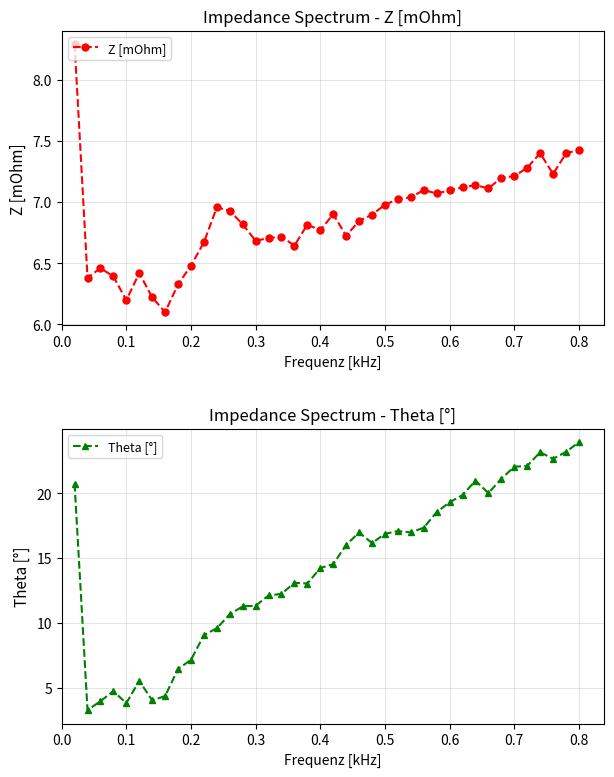

What is the minimum value for Z [mOhm]?

6.1